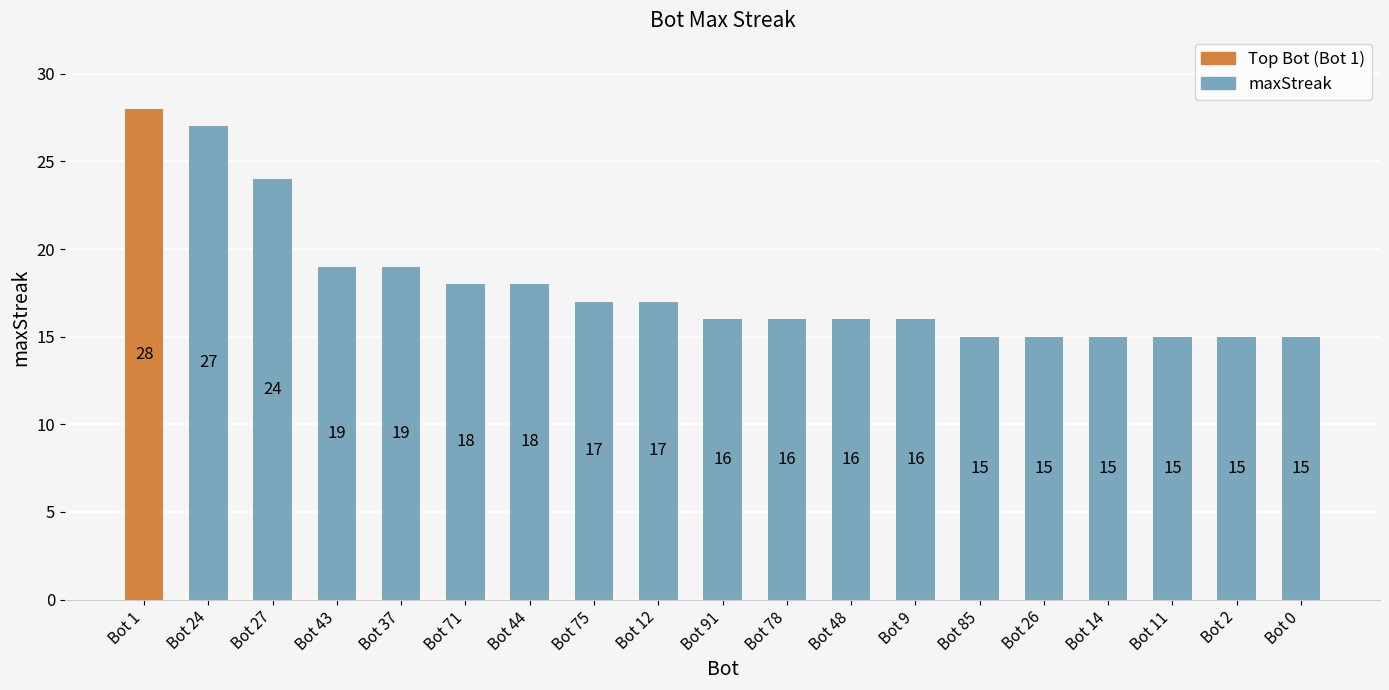

Does the chart contain stacked bars?

No